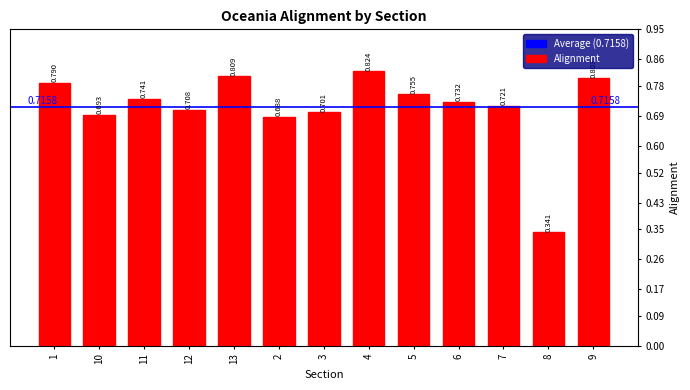

What is the difference between the second highest and second lowest values?

0.1